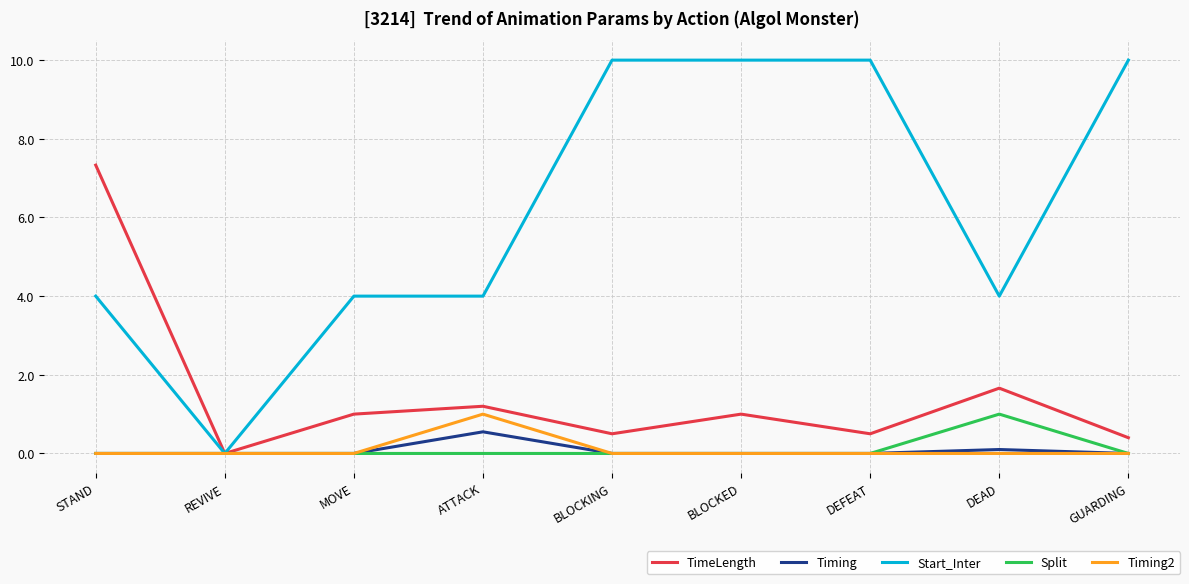

Is it true that TimeLength equals 1.1 at DEAD?

False